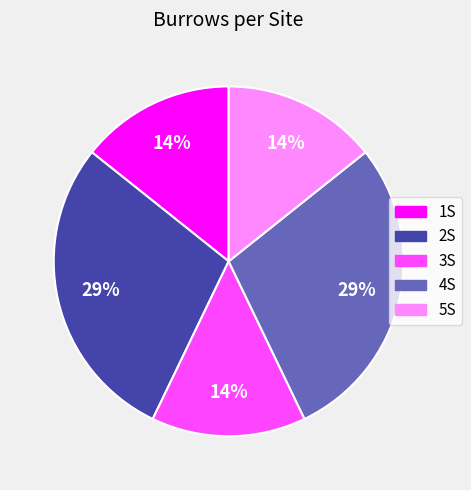

What percentage is the 4S slice, to the nearest percent?

29%